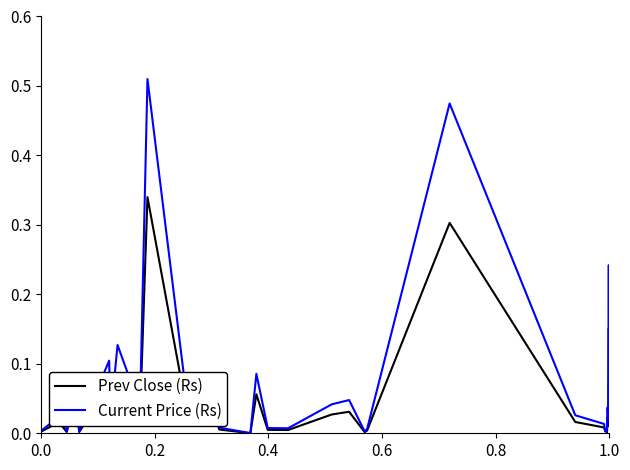

Rank the series by their maximum value, from highest to lowest.

Current Price (Rs), Prev Close (Rs)